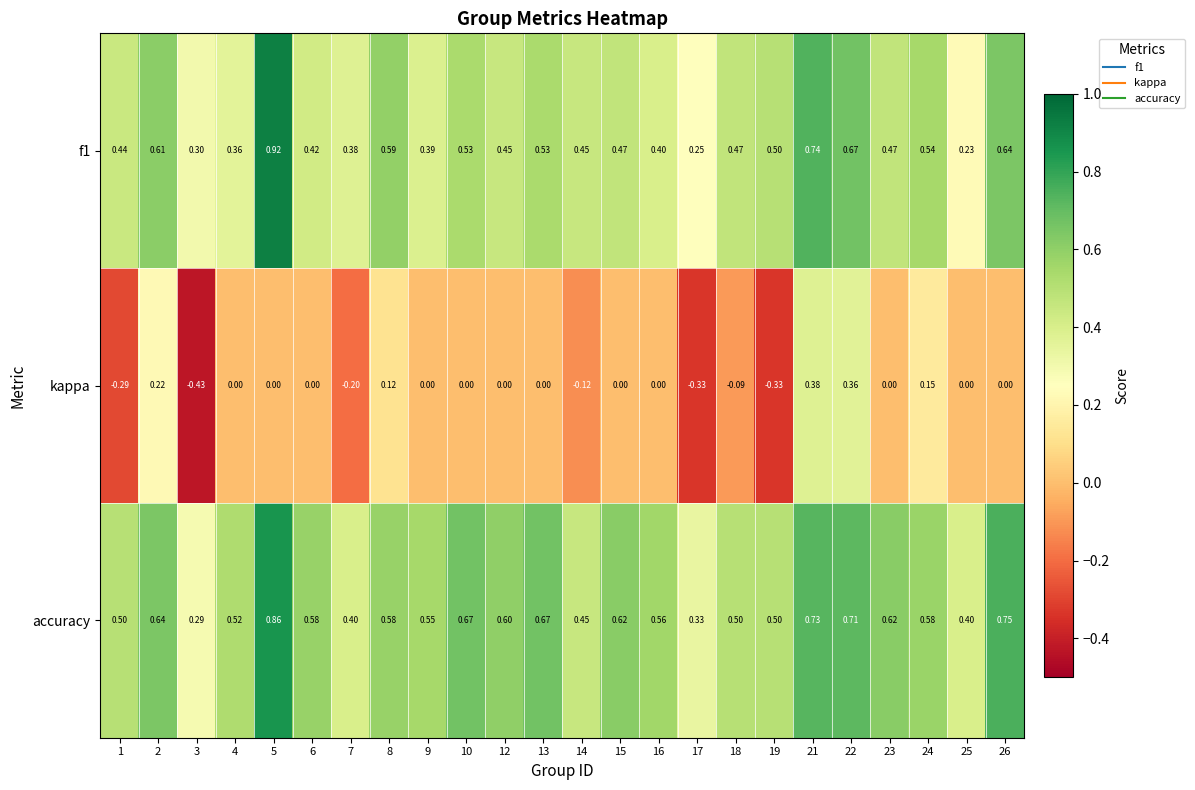

Count the number of data series in this chart.

3